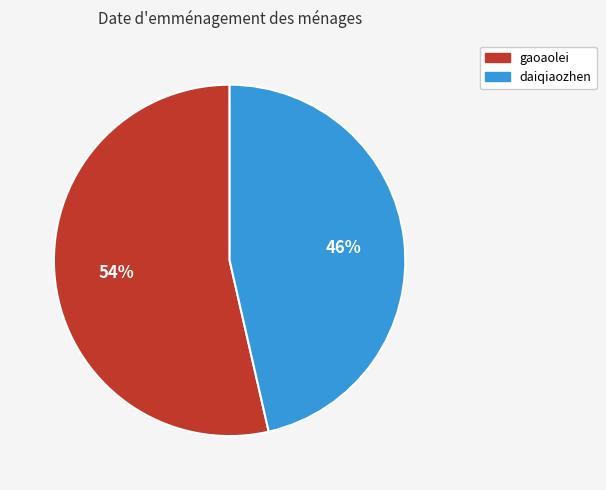

What percentage is the gaoaolei slice, to the nearest percent?

54%